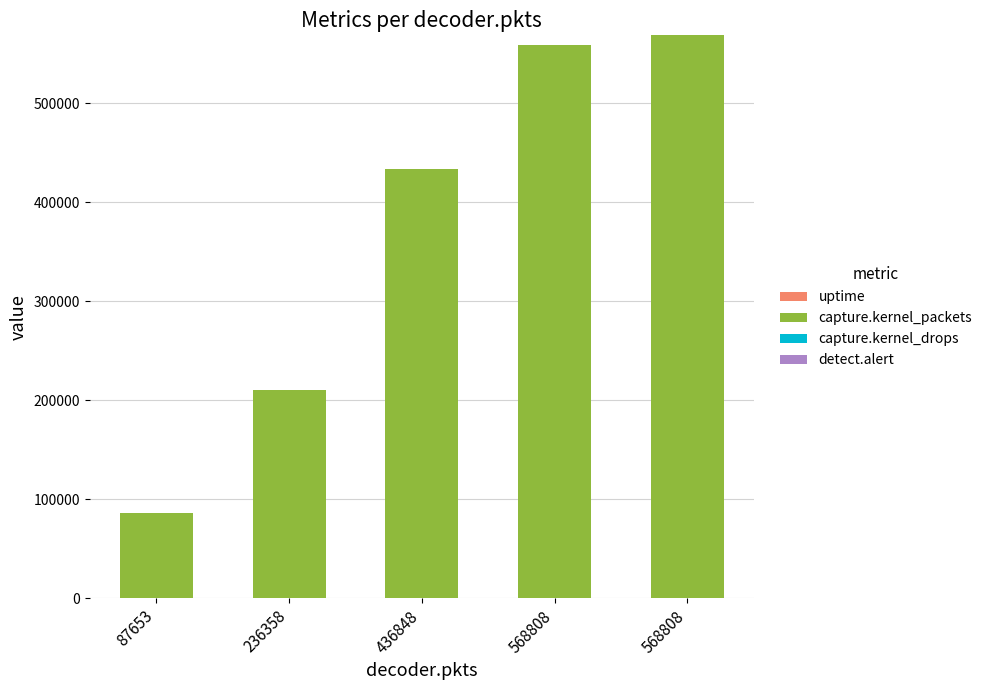

How many series are shown in this chart?

3